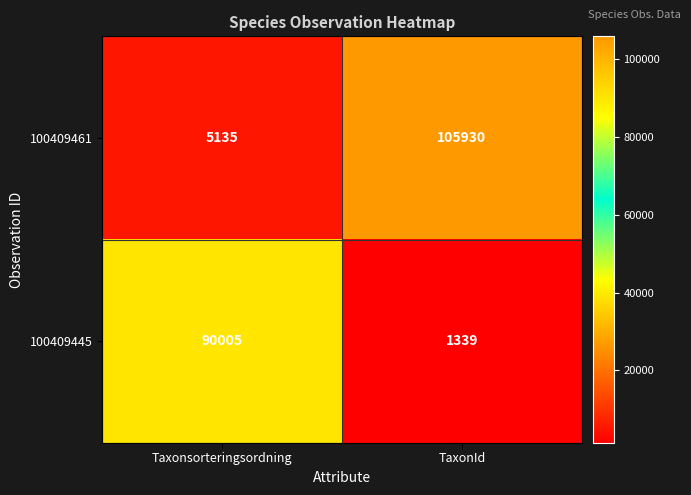

What is the difference between the maximum and minimum values in the 100409445 series?

88666